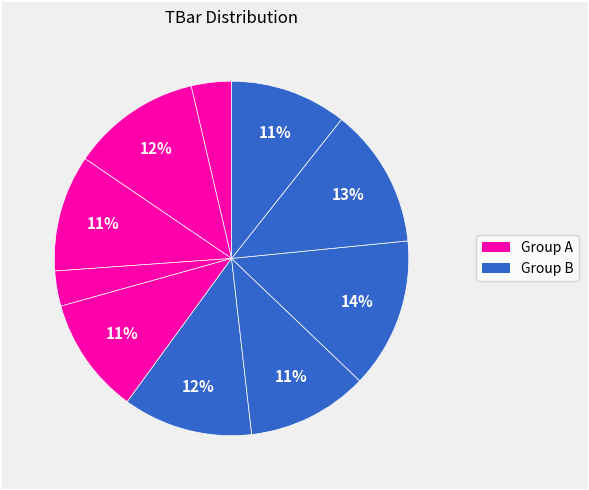

How many segments does this pie chart have?

10